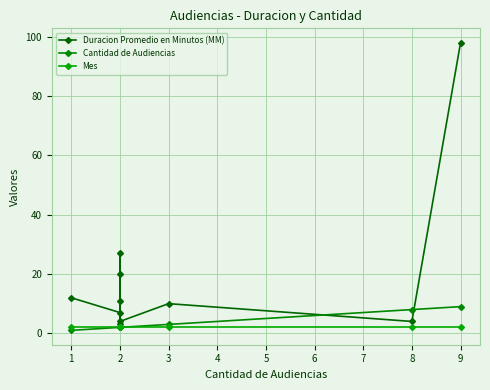

The value of Duracion Promedio en Minutos (MM) at 2 is 27. True or false?

True